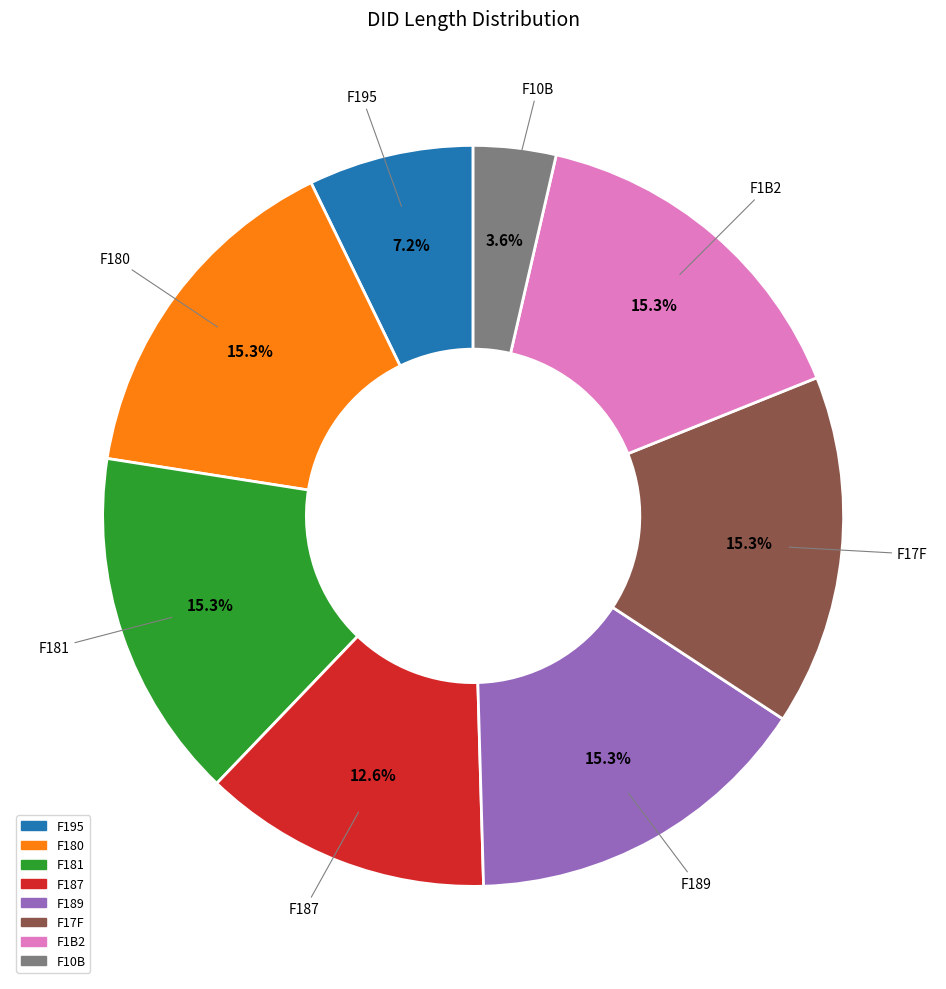

Which slice is the smallest?

F10B